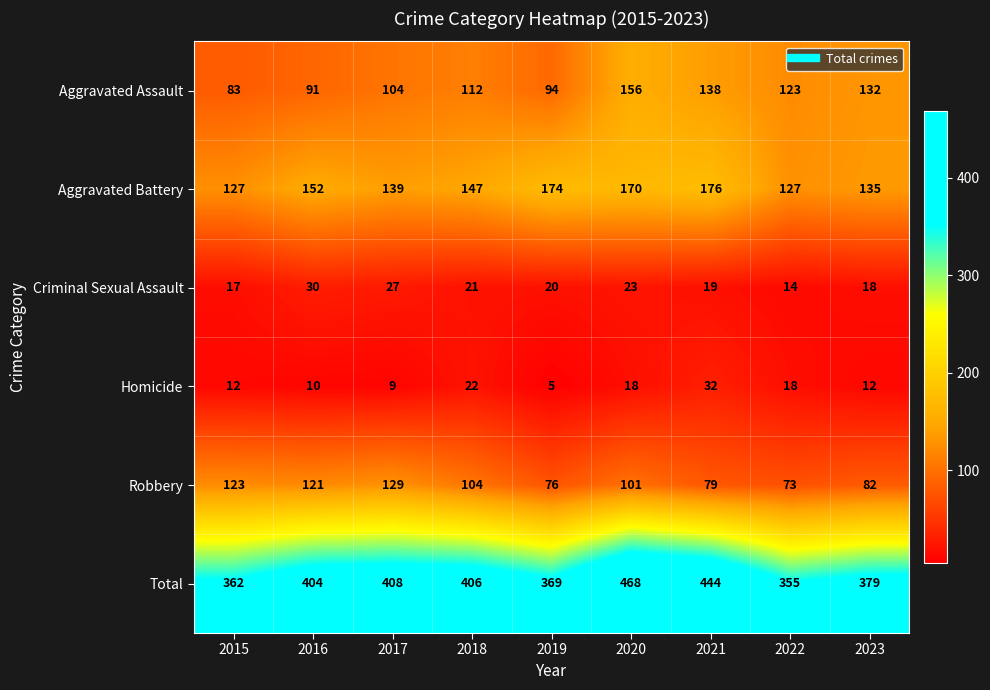

Count the number of data series in this chart.

6